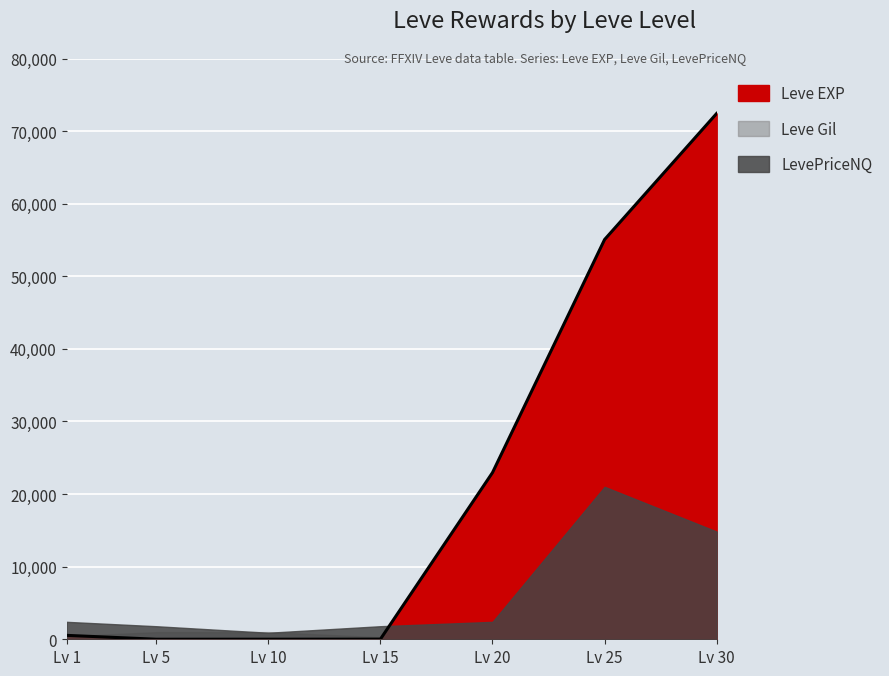

Reading left to right, what are all the values shown in this chart?

540	6	9	19	22960	55060	72430